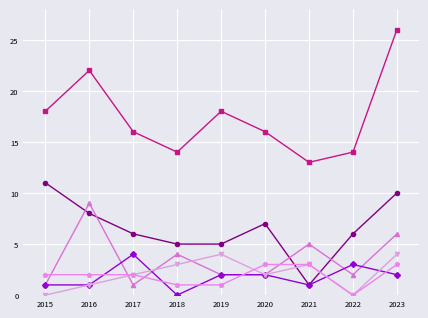

What is the maximum value shown in the chart?

26